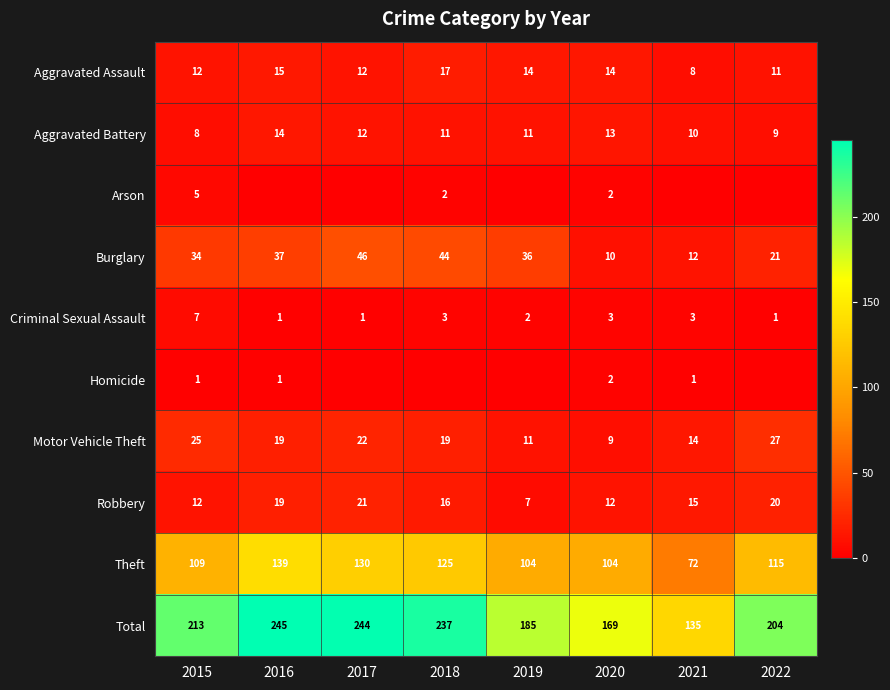

What is the difference between the maximum and minimum values in the Aggravated Assault series?

9